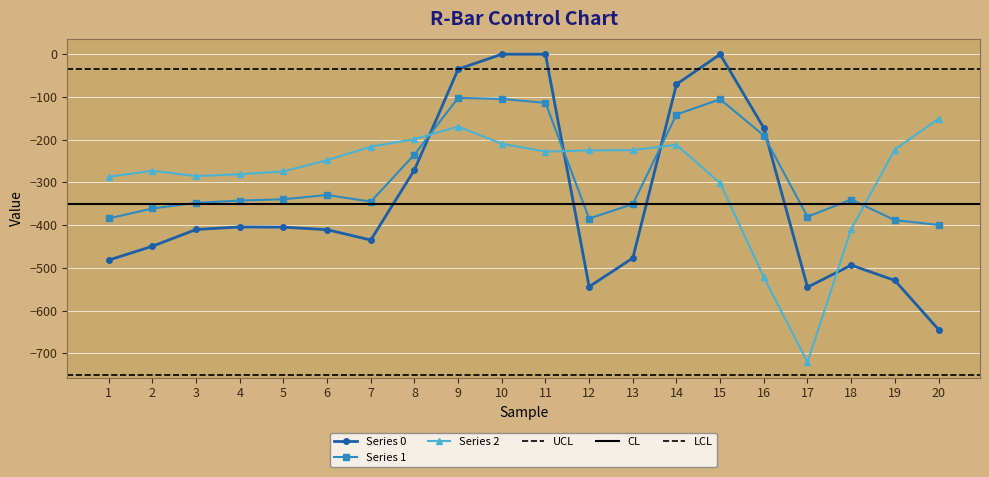

What is the sum of all Series 0 values?

-6780.9